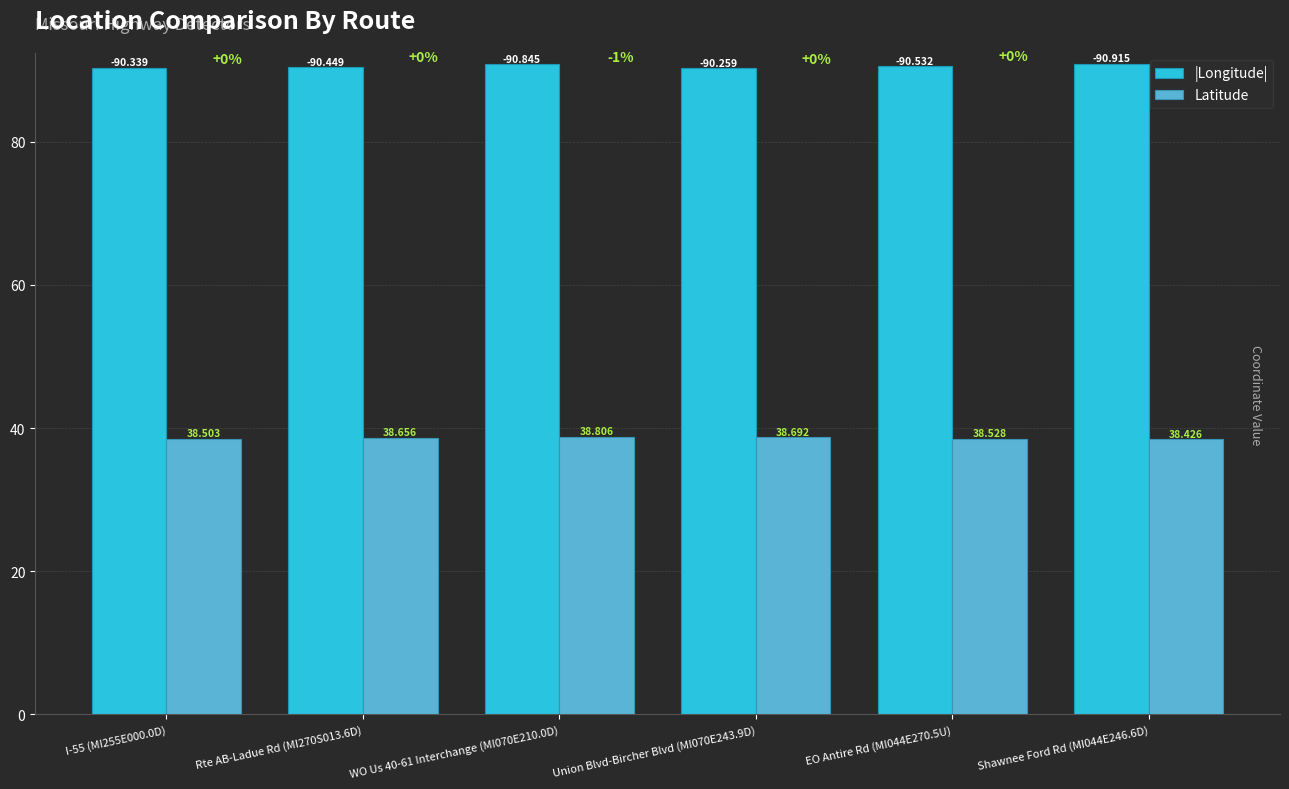

Is it true that |Longitude| equals 90.9 at Shawnee Ford Rd (MI044E246.6D)?

True